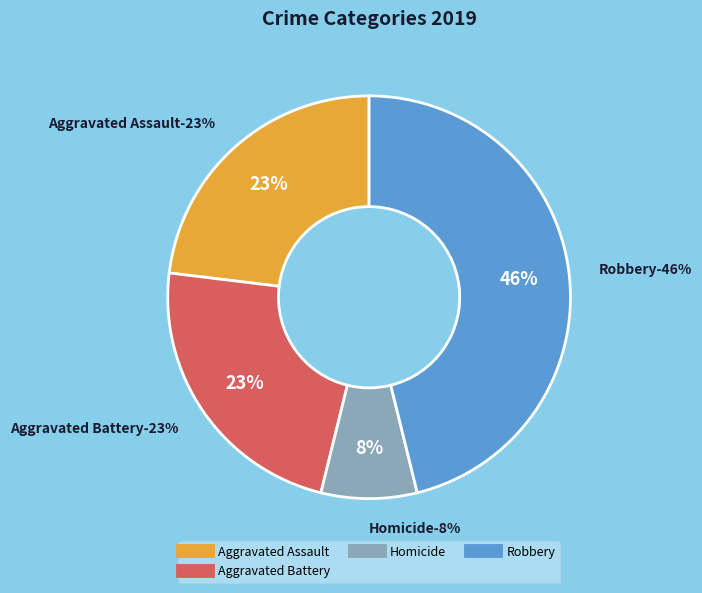

What portion of the pie excludes Criminal Sexual Assault?

100.0%